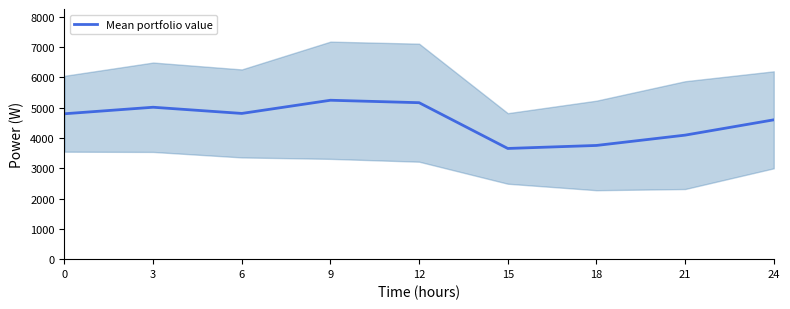

What is the value of the 1st point from the left?

4795.0